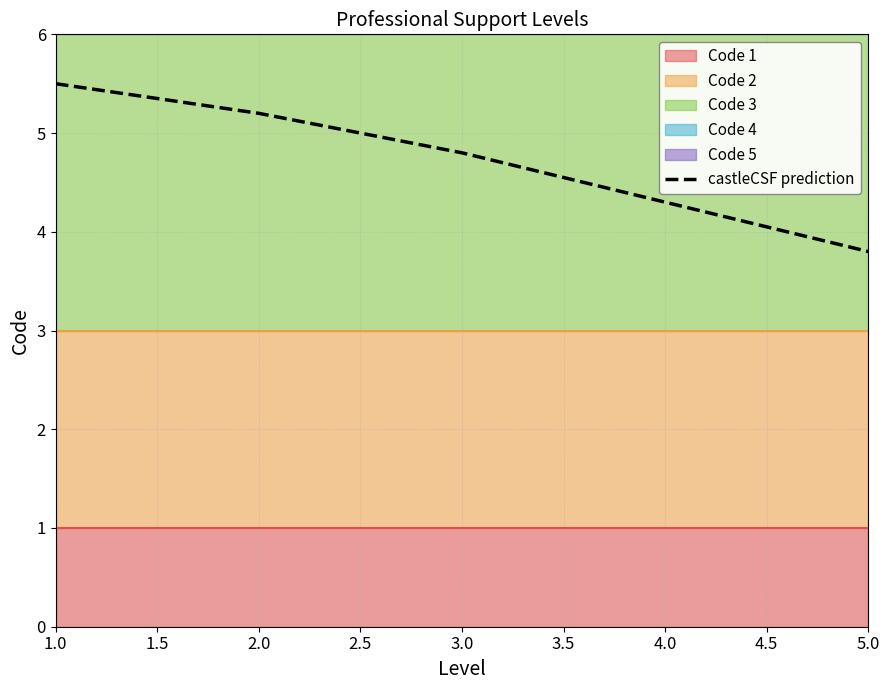

The castleCSF prediction series shows 4.3 at 4.0. True or false?

True